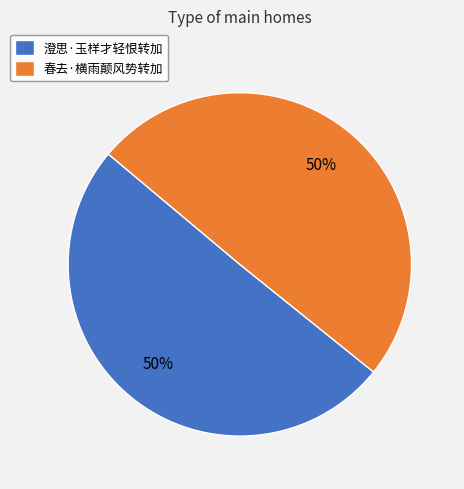

What percentage is the 春去·横雨颠风势转加 slice, to the nearest percent?

50%